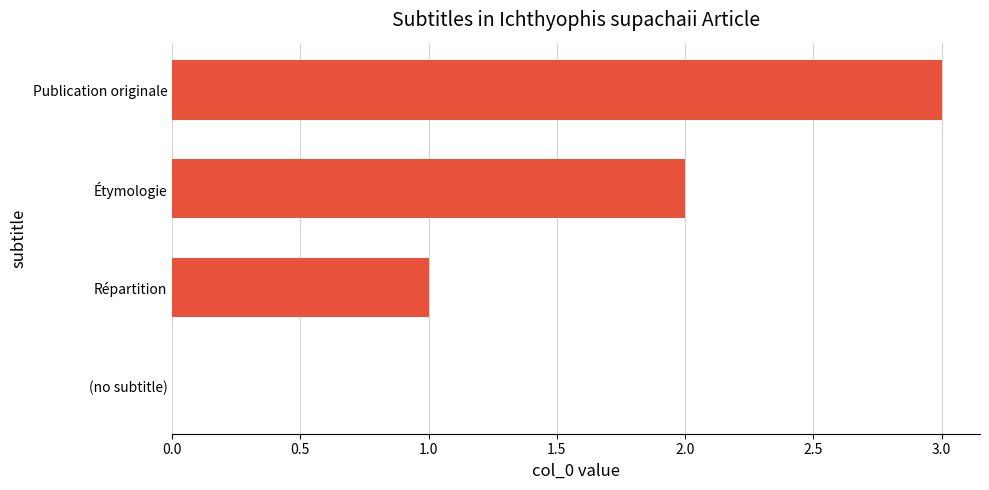

At which label is the value closest to 1?

Répartition